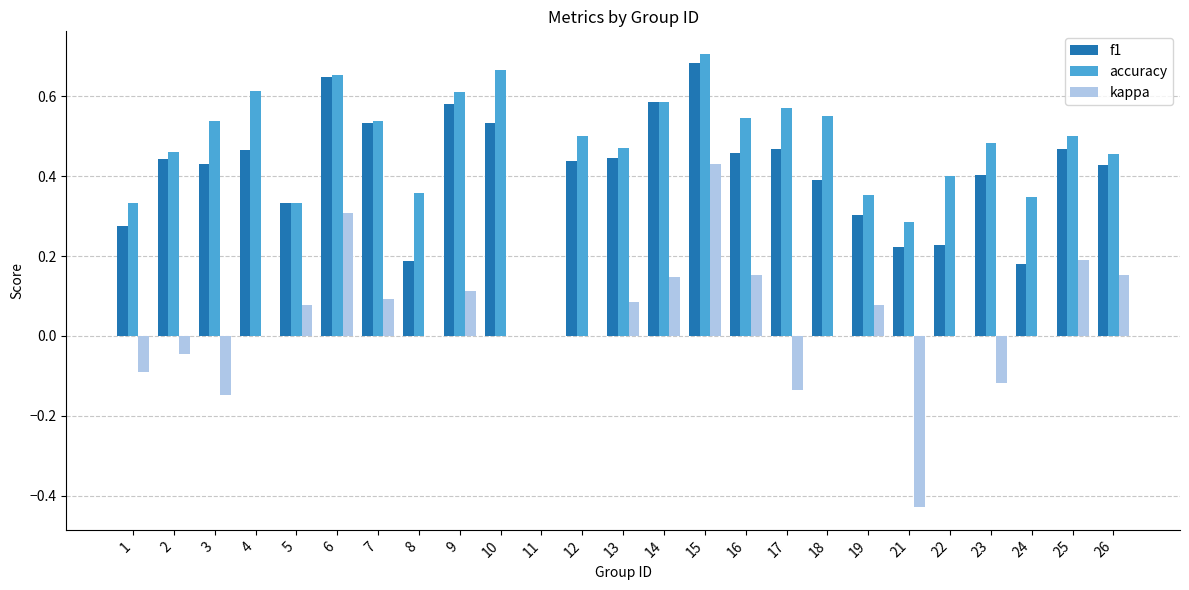

The value of accuracy at 16 is 0.5. True or false?

True